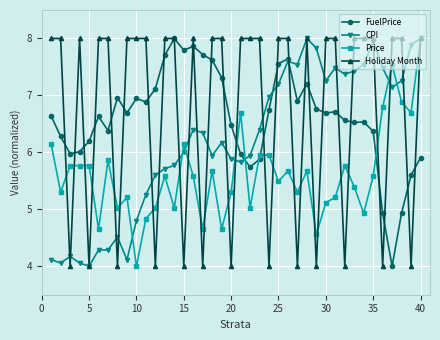

What is the greatest value displayed?

8.0